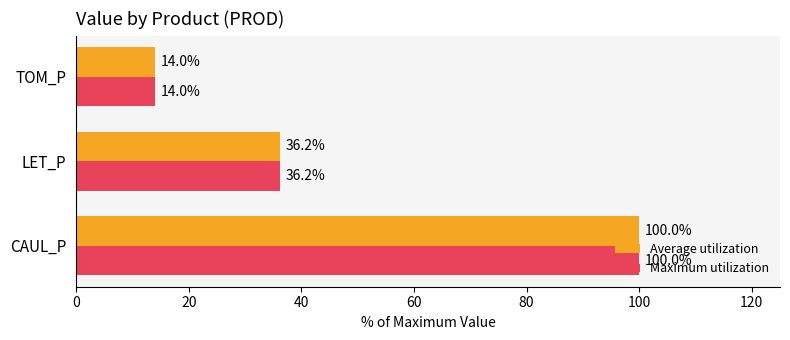

The value of Average utilization at LET_P is 51.3. True or false?

False